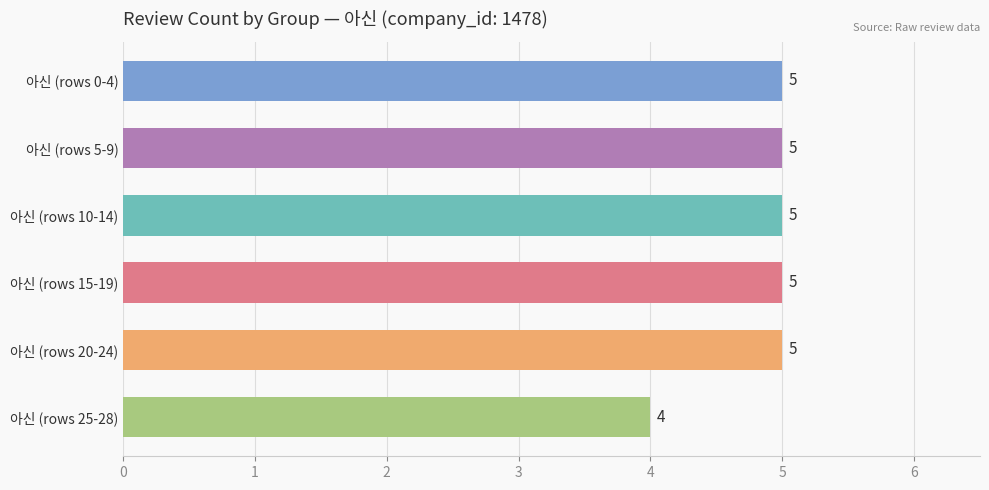

What is the label of the 2nd bar from the bottom?

아신 (rows 20-24)